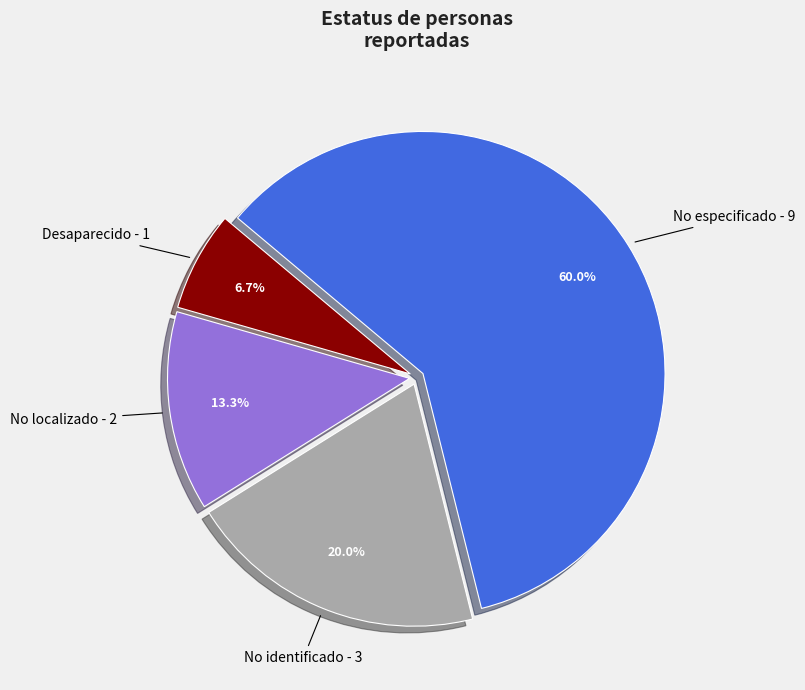

The No especificado slice represents 60% of the pie. True or false?

True